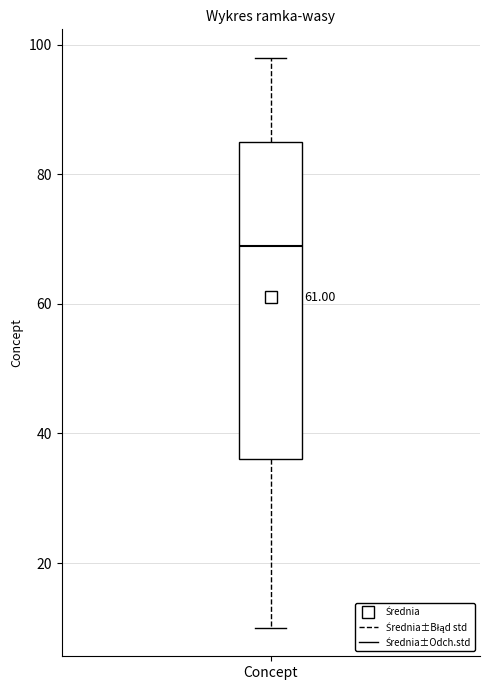

Where is the lower edge of the box for Concept on the y-axis? The values are not printed on the chart, so give them approximately, as read against the axis.

36